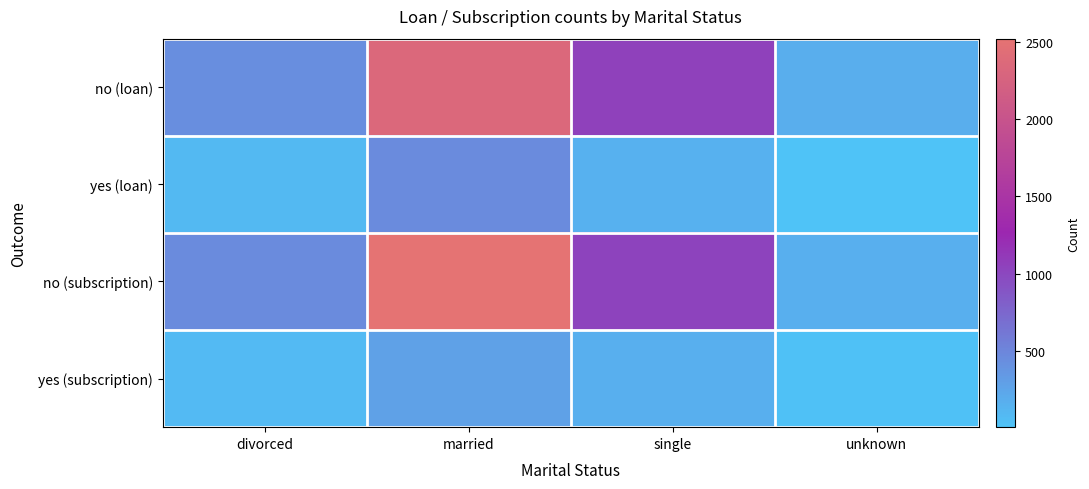

Reading left to right, what are all the values shown in this chart?

no (loan): divorced=438	married=2344	single=1048	unknown=180
yes (loan): divorced=90	married=453	single=148	unknown=7
no (subscription): divorced=451	married=2520	single=1029	unknown=168
yes (subscription): divorced=77	married=277	single=167	unknown=19